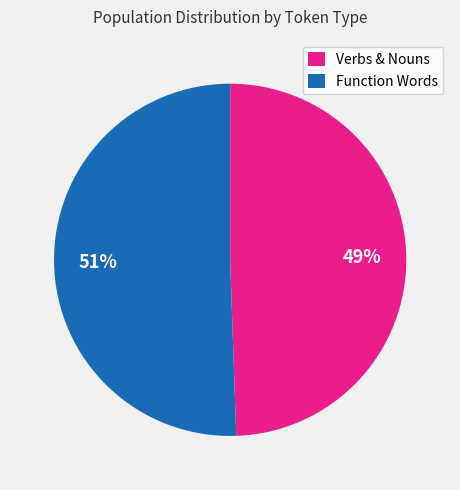

Which category has the smallest portion of the pie?

Verbs & Nouns